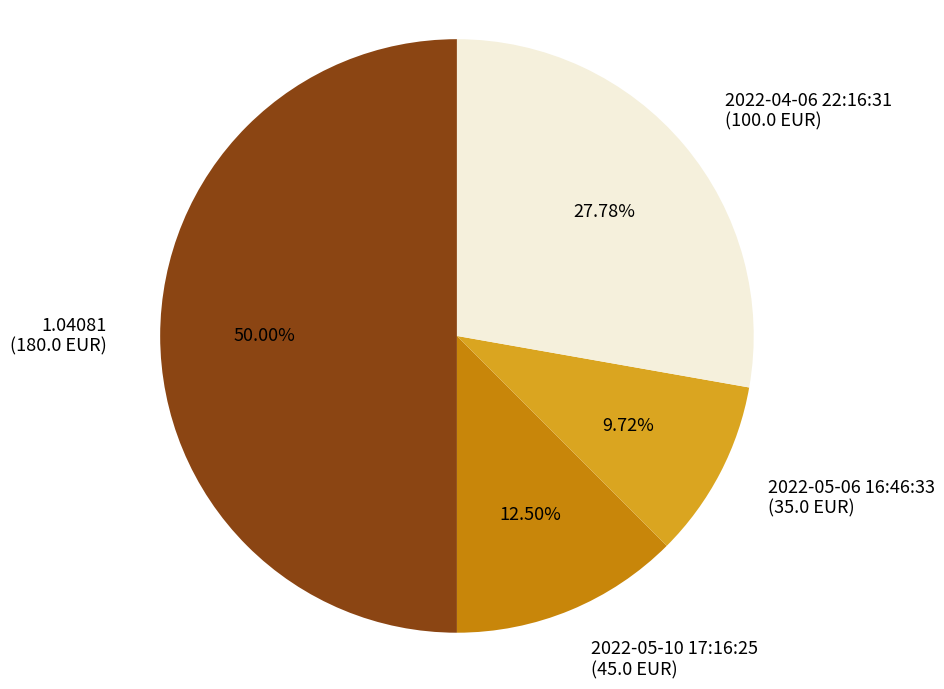

How many slices are in this pie chart?

4